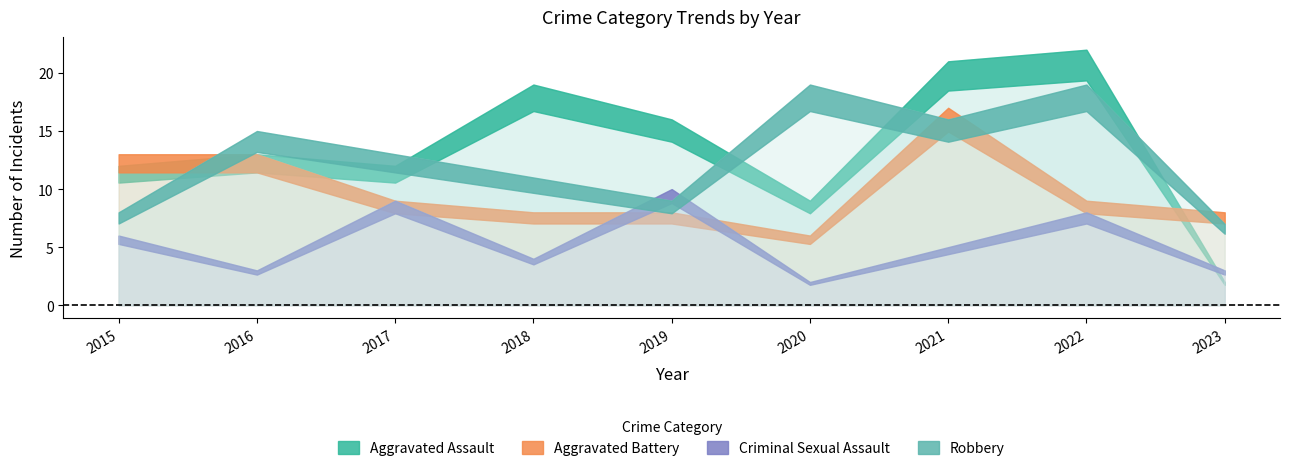

Where is Aggravated Battery nearest to the value 11?

2015